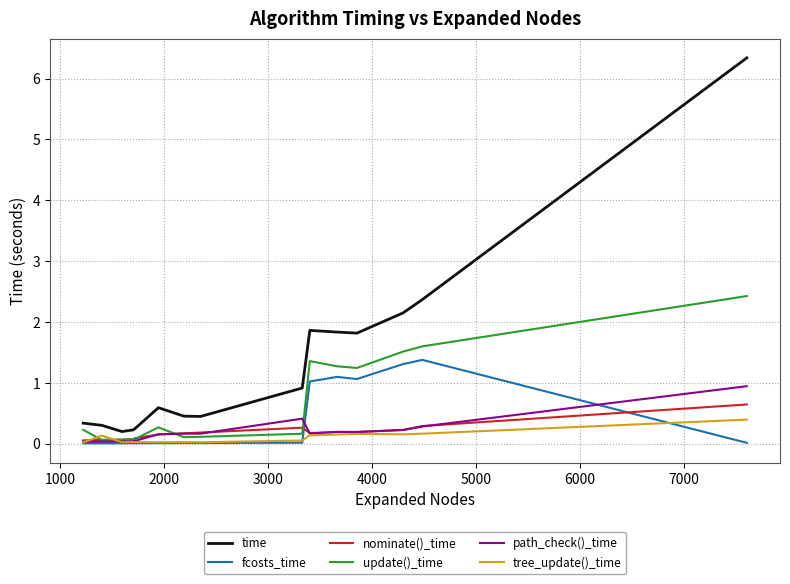

After their last crossing, which series has the higher values: fcosts_time or tree_update()_time?

tree_update()_time